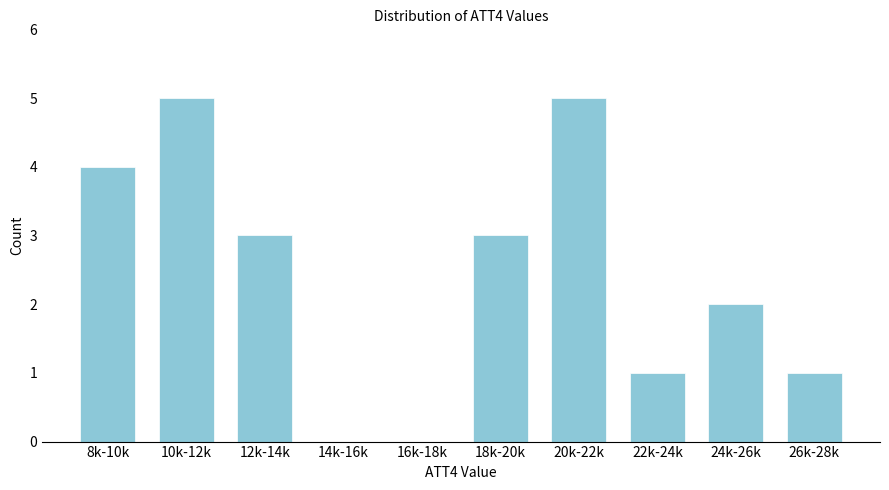

Reading left to right, transcribe all the data shown in this chart.

8k-10k=4	10k-12k=5	12k-14k=3	14k-16k=0	16k-18k=0	18k-20k=3	20k-22k=5	22k-24k=1	24k-26k=2	26k-28k=1